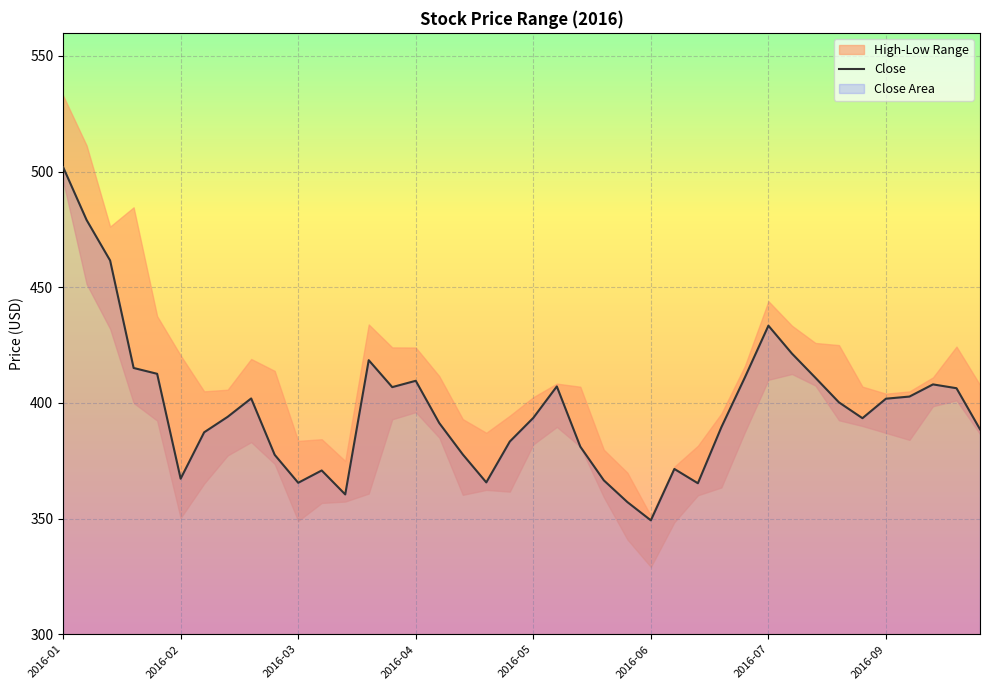

At which label does Close reach its peak?

2016-01